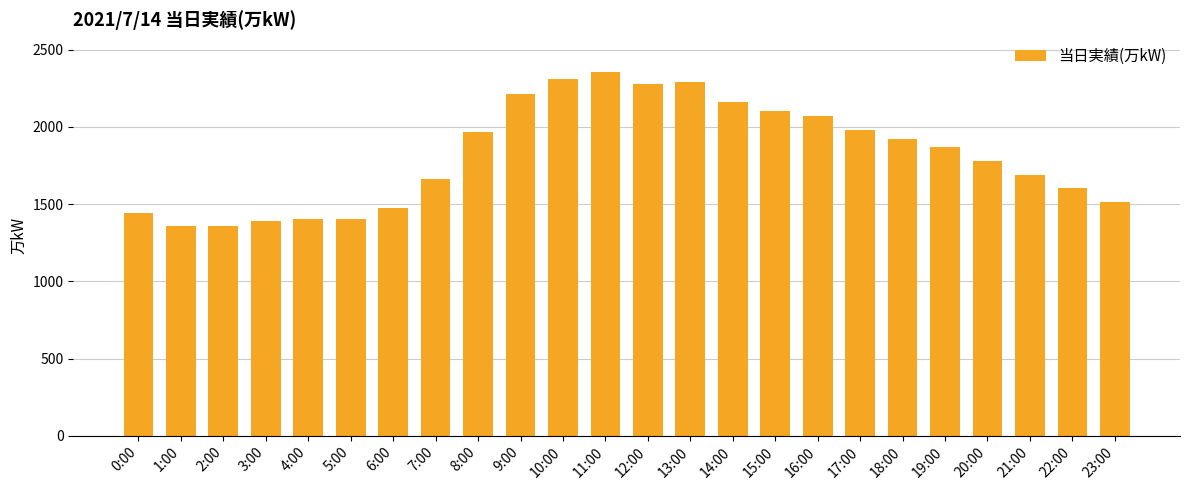

Count the number of data series in this chart.

1